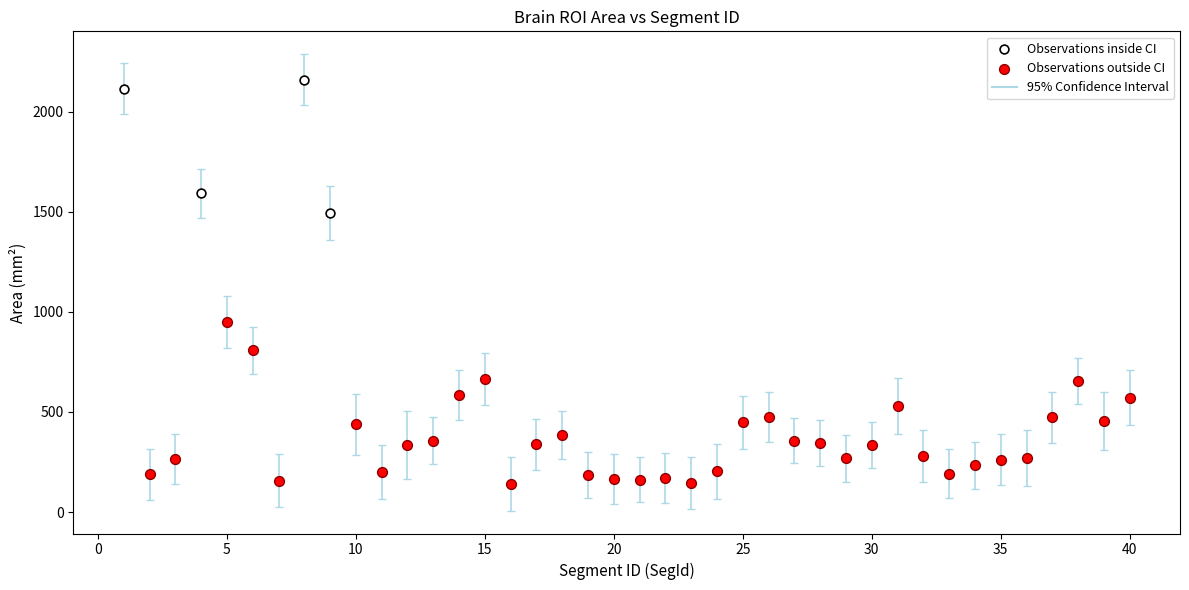

Which series reaches the minimum Y coordinate?

Observations outside CI